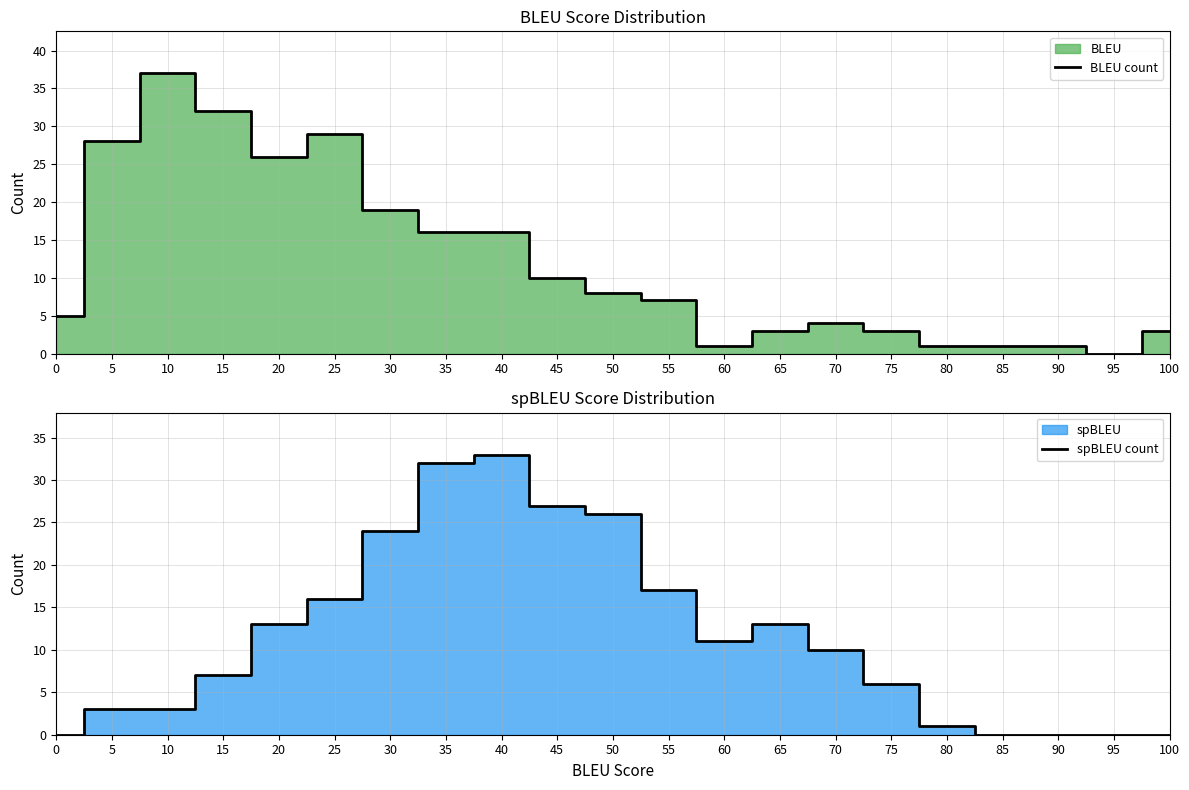

The BLEU count series shows 4 at 55. True or false?

False